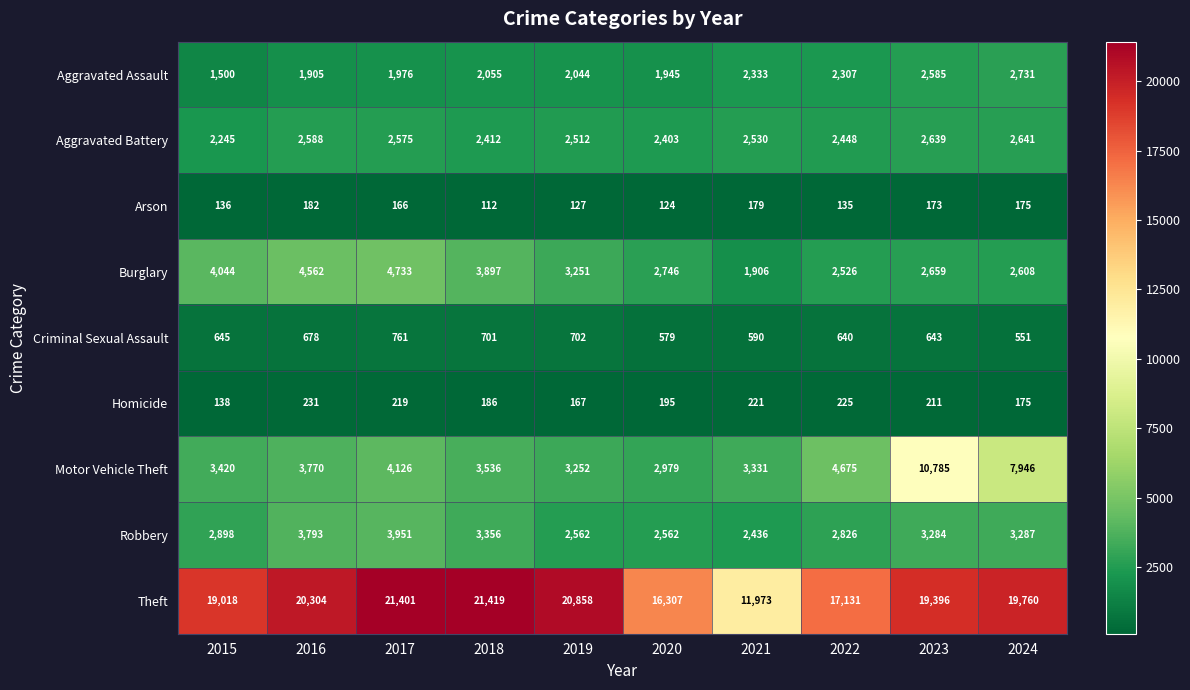

The Aggravated Battery series shows 2412 at 2018. True or false?

True